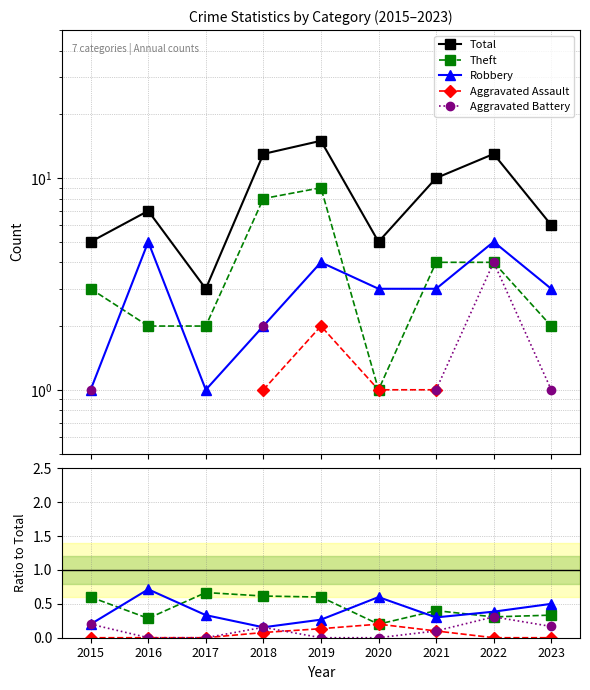

Which series ends up on top after the final intersection of Theft and Robbery?

Robbery